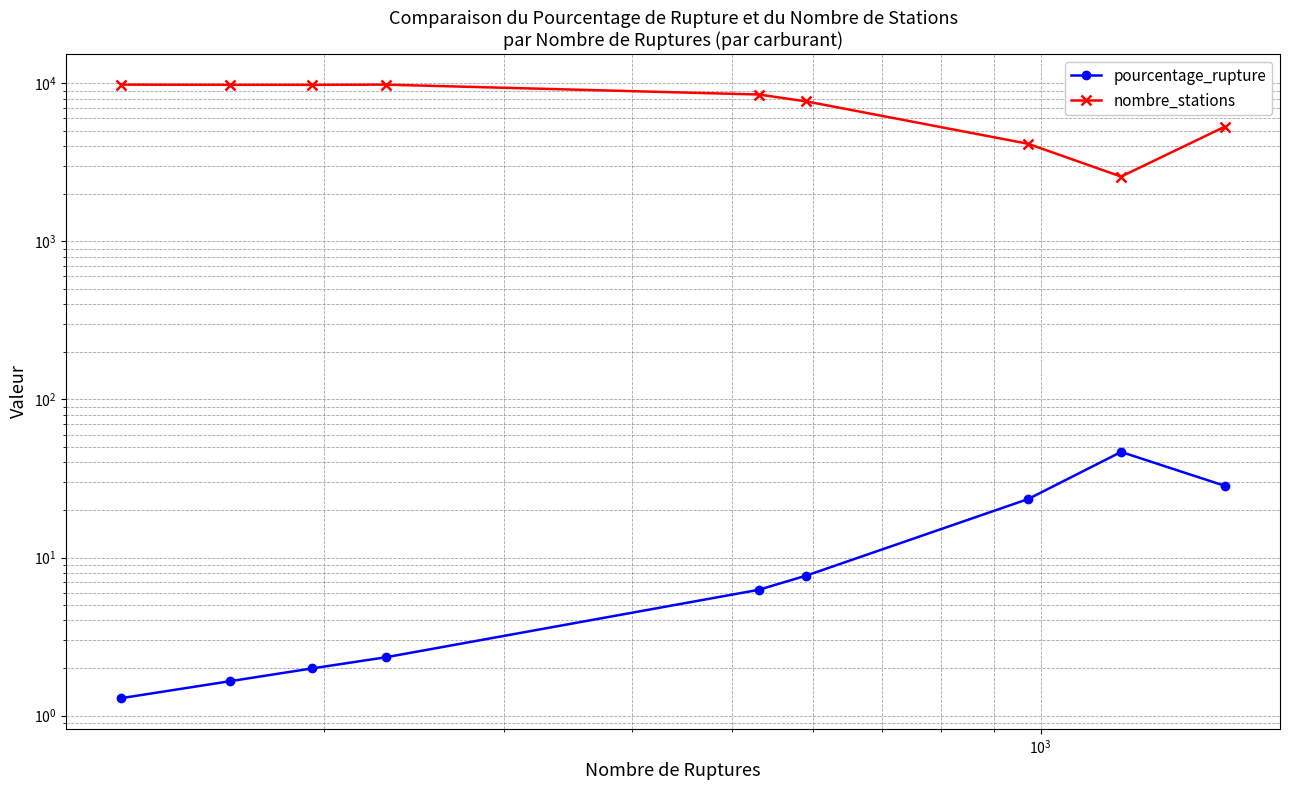

What are all the series names shown in the legend?

pourcentage_rupture, nombre_stations